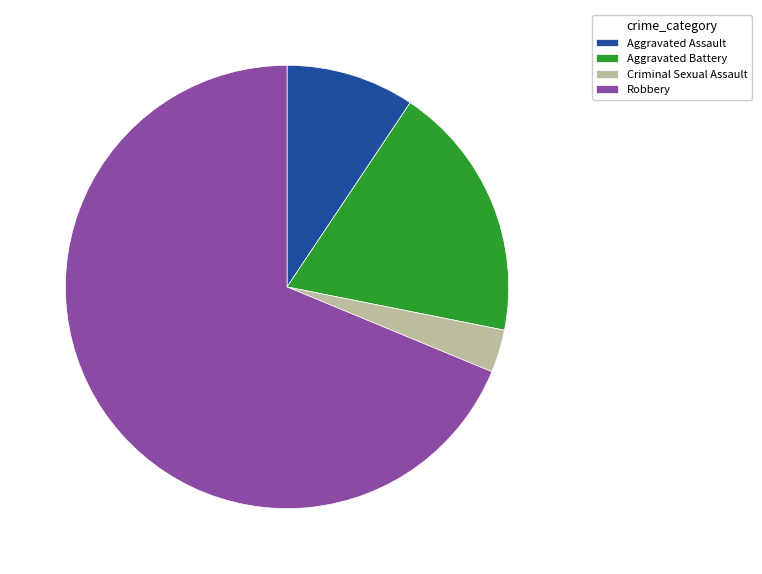

Approximately how many times larger is the value at Aggravated Battery compared to Aggravated Assault?

2.0